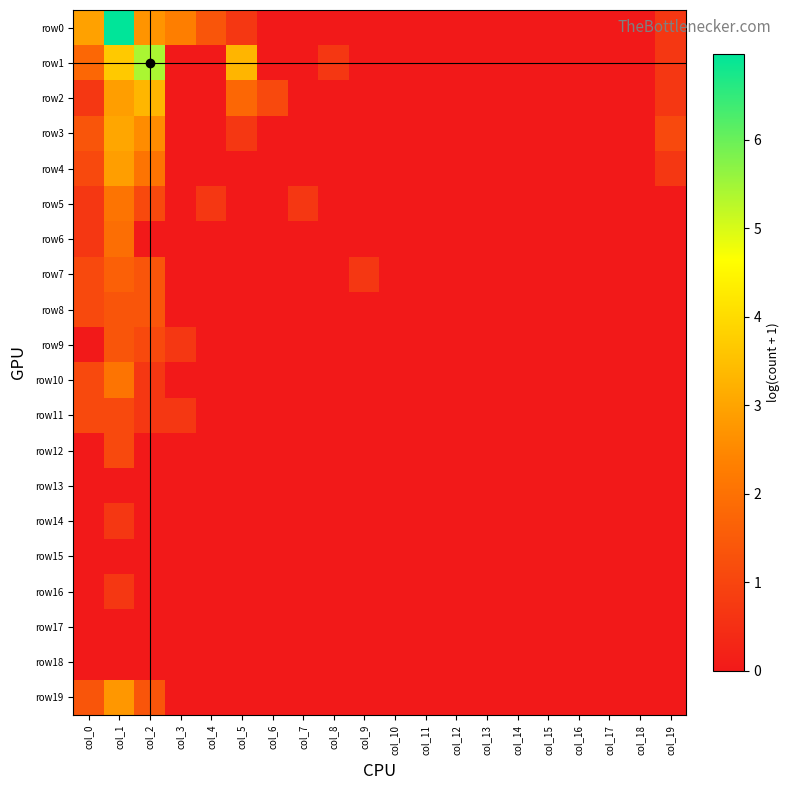

Which series has the largest range (max minus min)?

row0